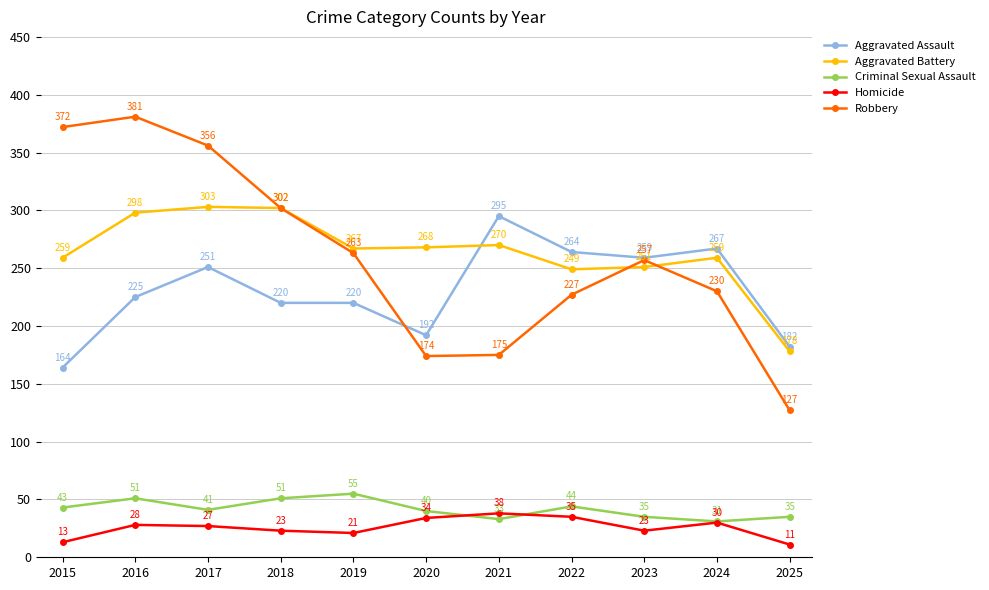

What is the value of the Criminal Sexual Assault point at the 9th from the left?

35